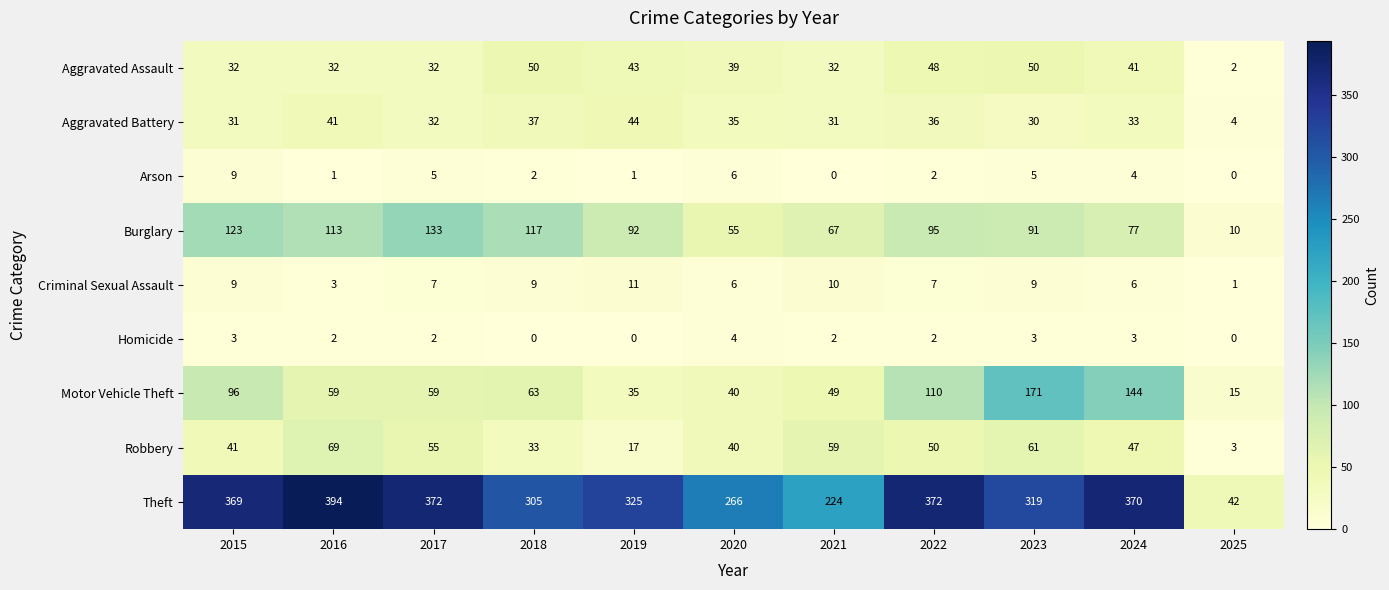

What is the highest value of the Theft series?

394